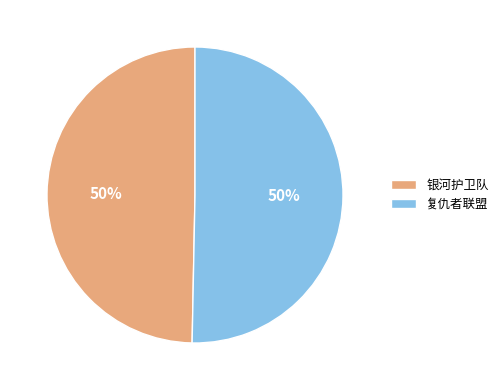

Is it true that 复仇者联盟 is 50% of the pie?

True